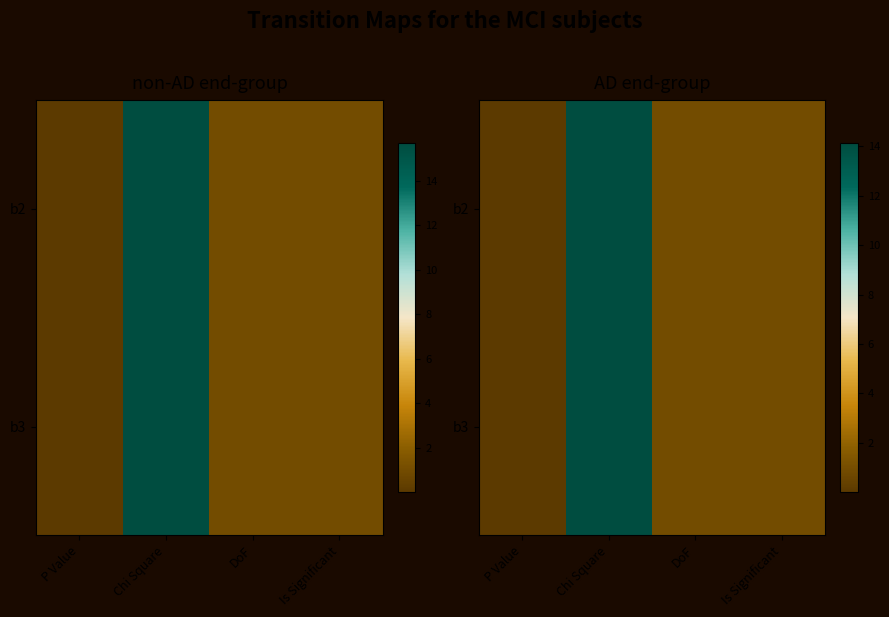

What is the greatest value displayed?

14.1